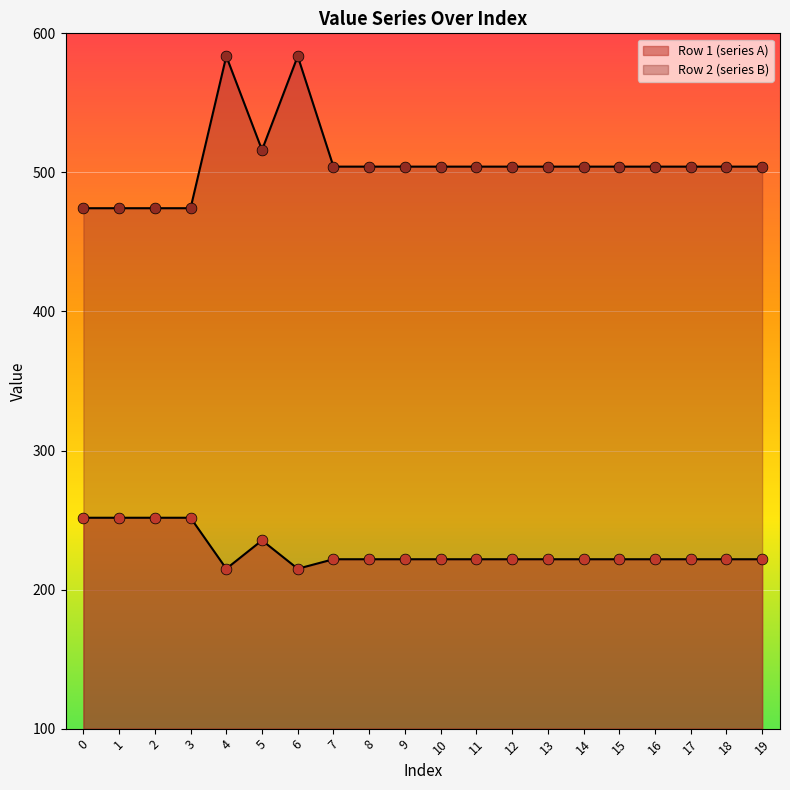

Which series has the largest Y range (max minus min)?

Row 2 (series B)